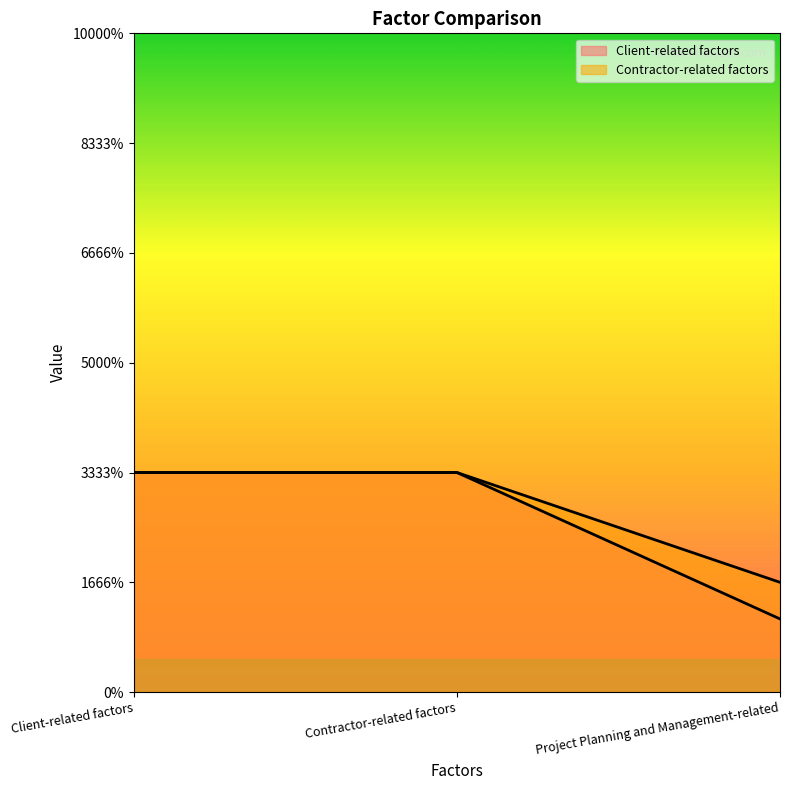

Reading left to right, extract all data points from this chart.

Client-related factors: Client-related factors=1.0	Contractor-related factors=1.0	Project Planning and Management-related=0.3
Contractor-related factors: Client-related factors=1.0	Contractor-related factors=1.0	Project Planning and Management-related=0.5